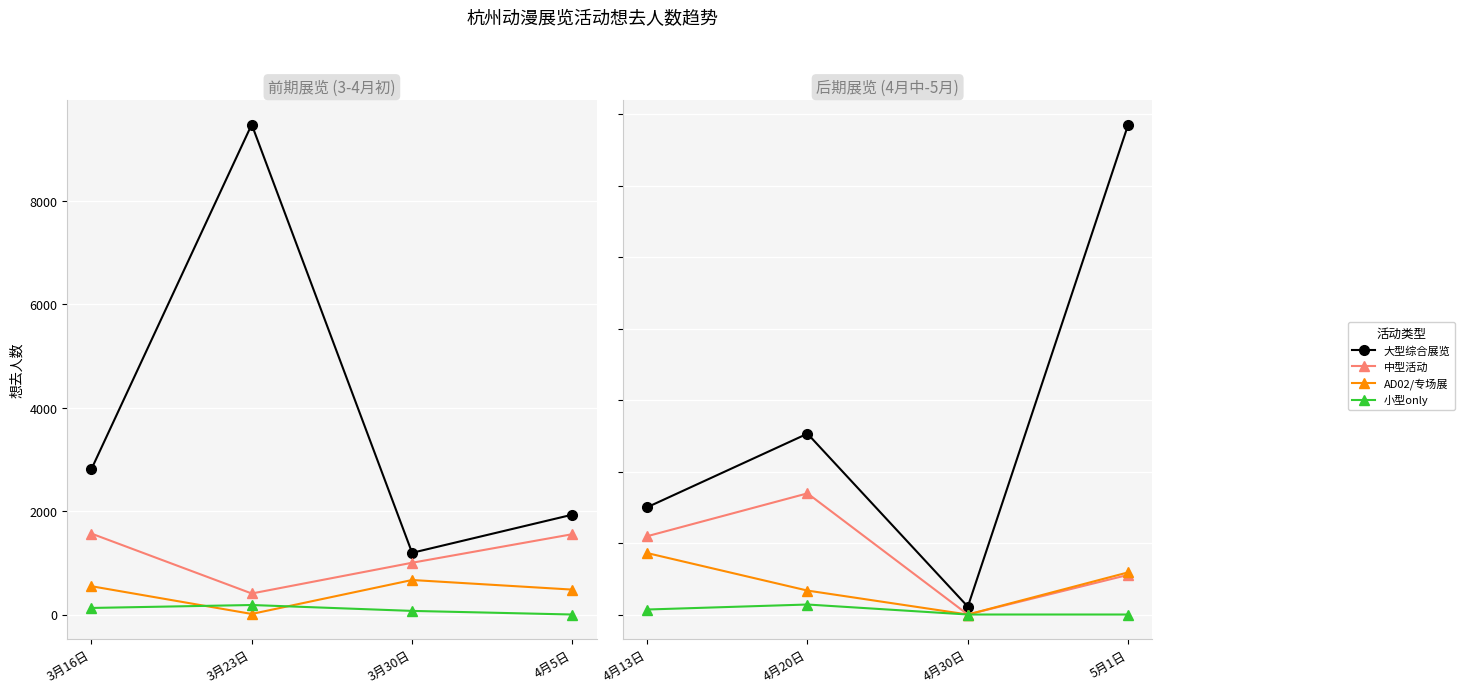

In 中型活动, how many points are higher than both neighbors (excluding endpoints)?

1